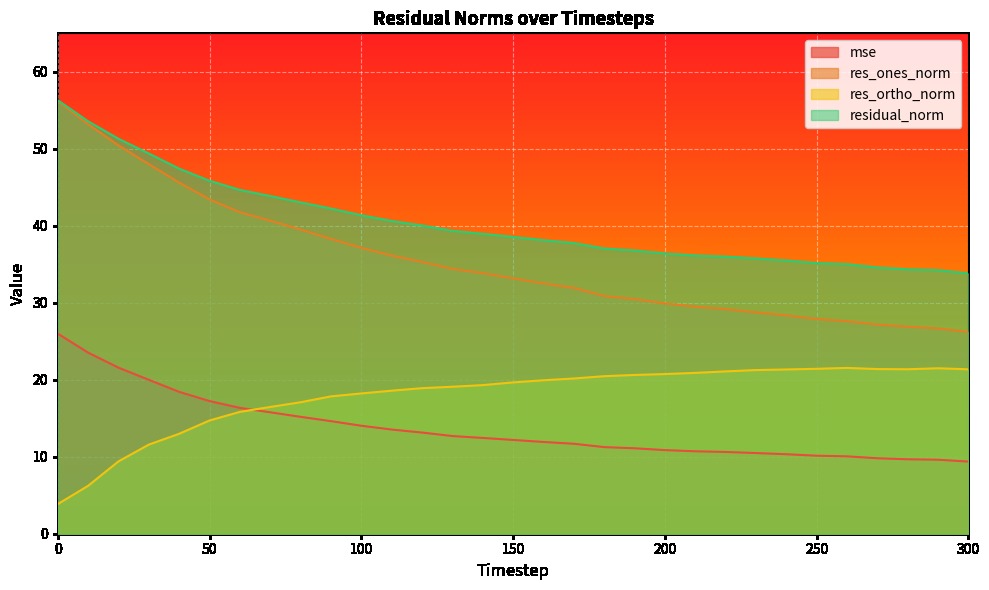

Where is the first local maximum for res_ortho_norm?

260